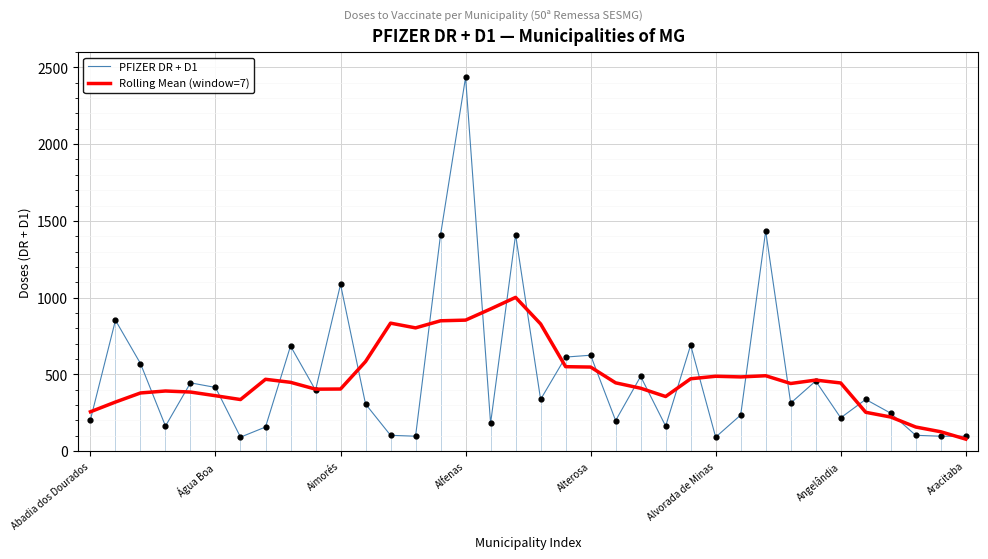

What are all the series names shown in the legend?

PFIZER DR + D1, Rolling Mean (window=7)